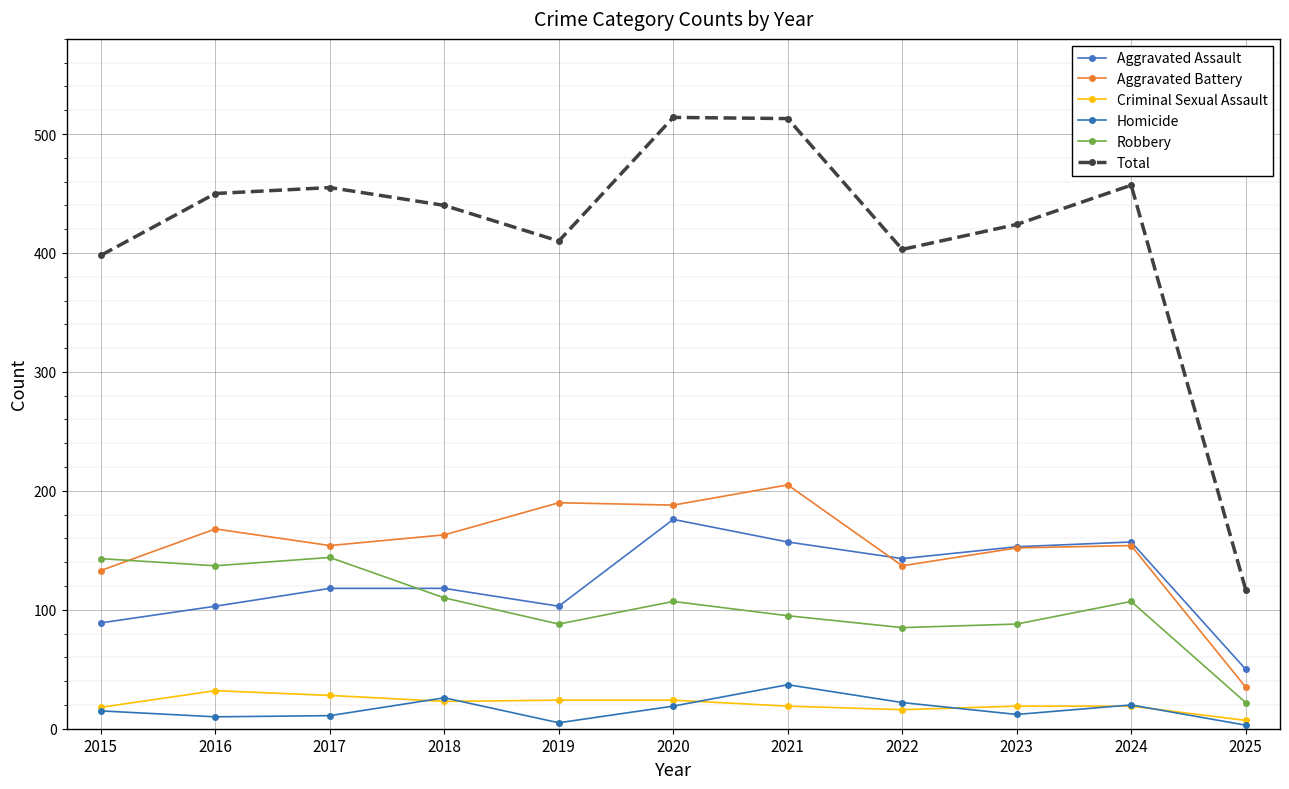

Which category has the lowest value across all series?

2025